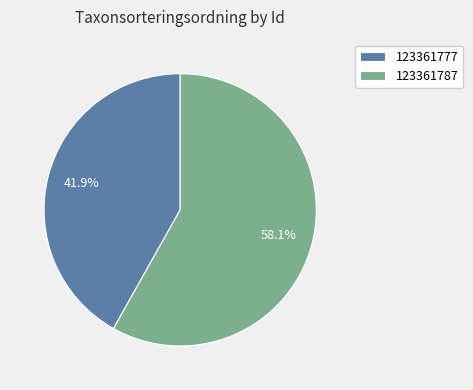

How many segments does this pie chart have?

2